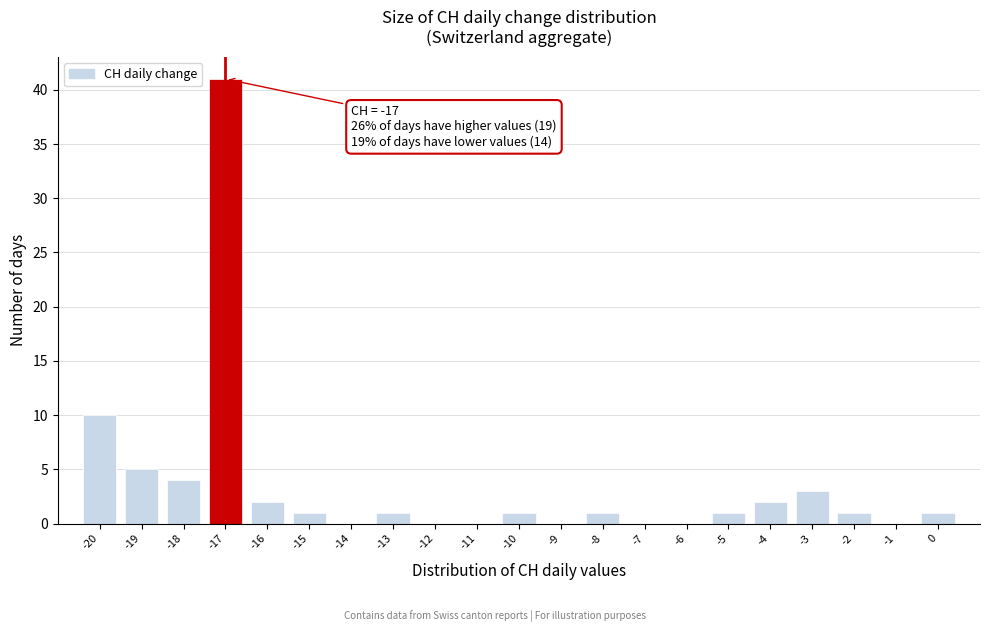

Which range on the x-axis has the tallest bar?

-17.5 to -16.5